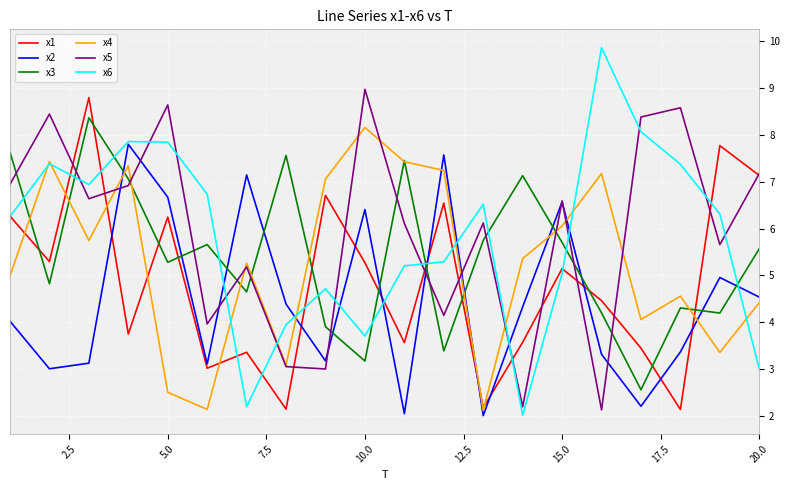

True or false: x4 and x2 intersect in this chart.

True